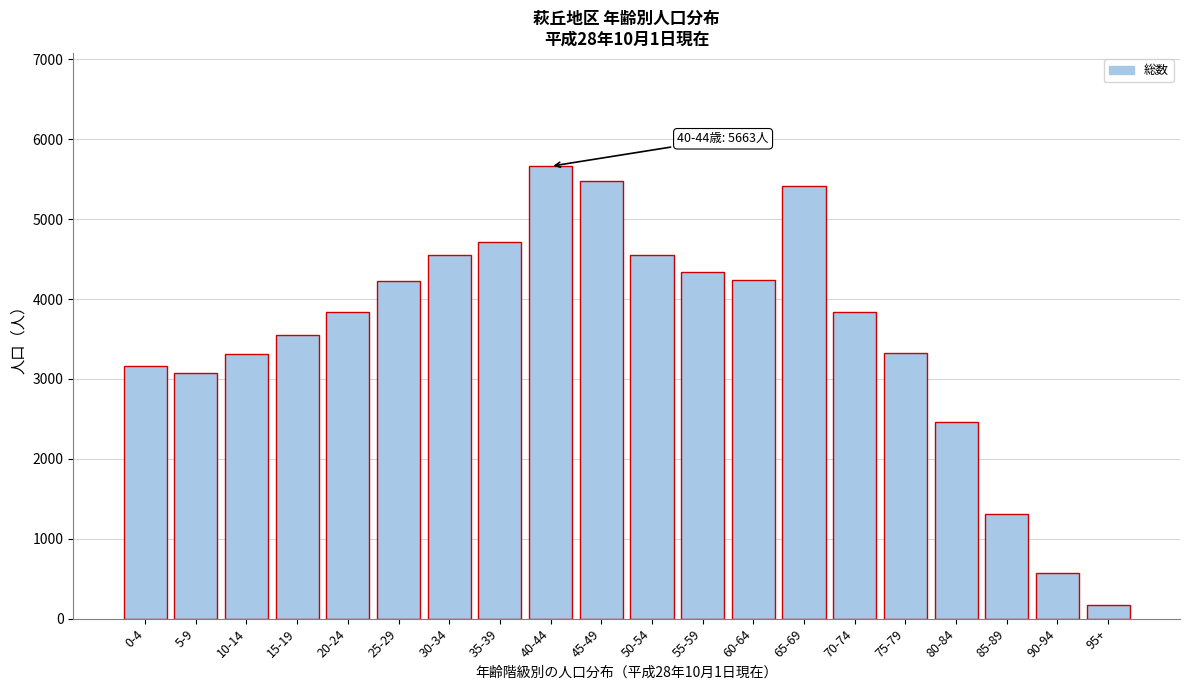

What is the value of the 14th bar from the left?

5420